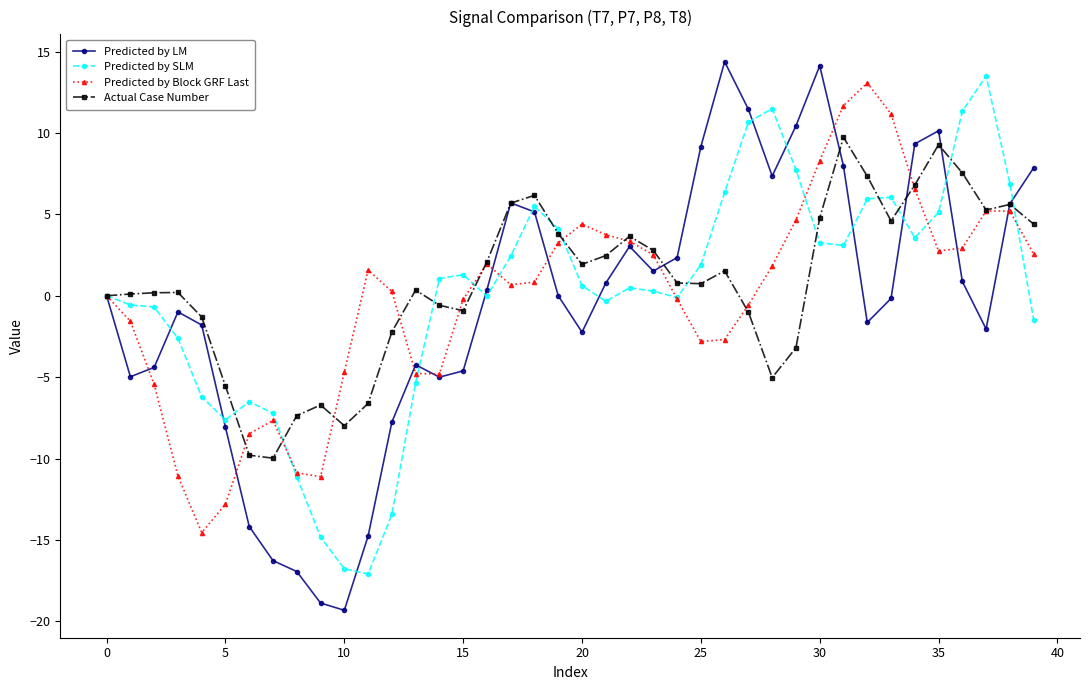

True or false: Predicted by LM has more than 2 interior local peaks.

True